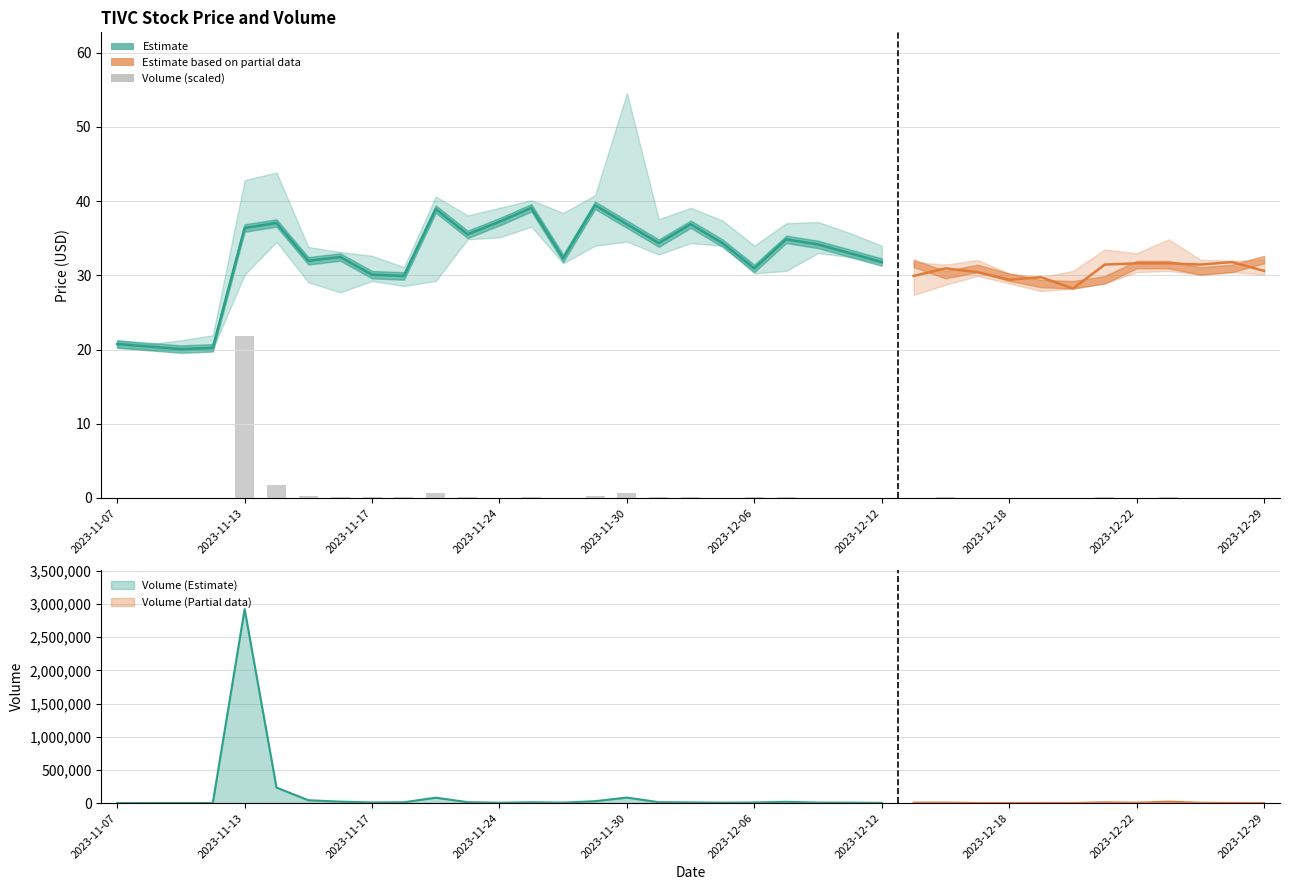

How many data points in Low are less than 30?

16